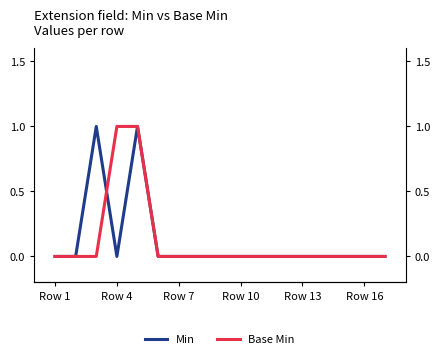

Is it true that Base Min equals -1 at 10?

False